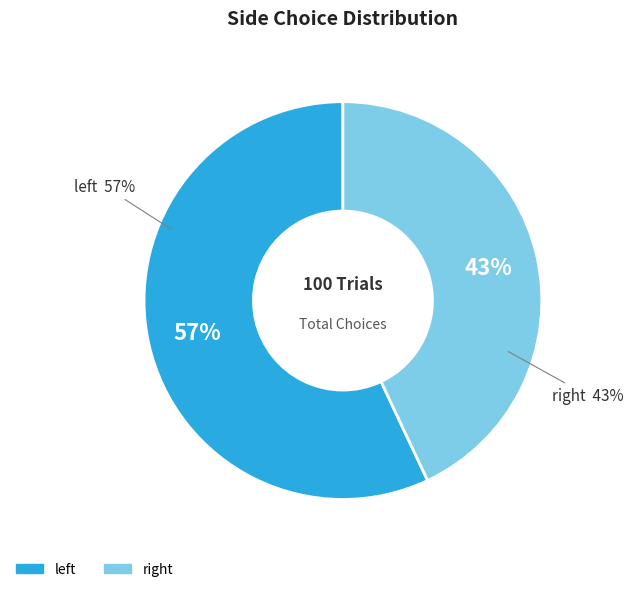

How many slices are in this pie chart?

2